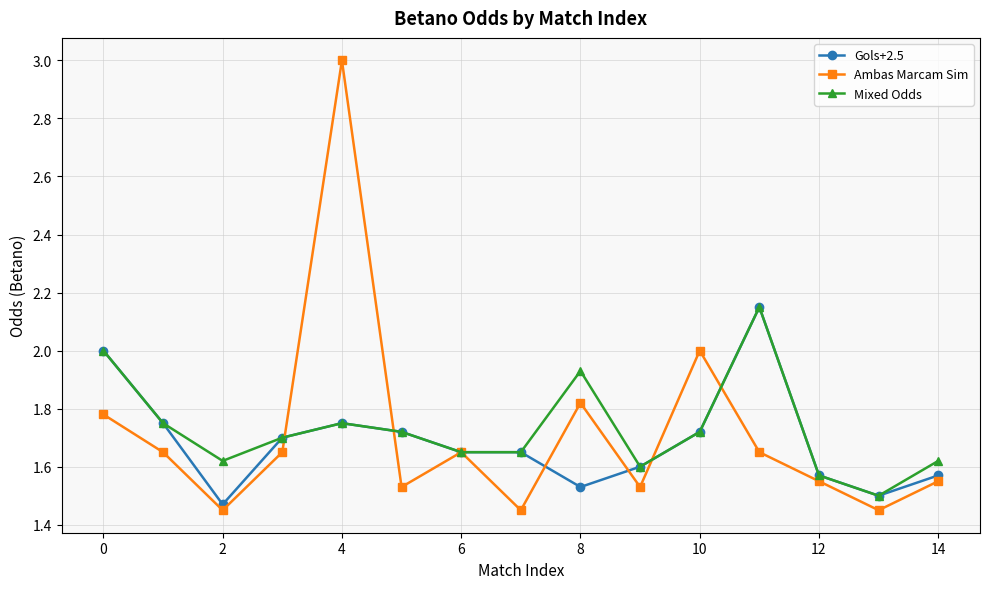

How many interior local peaks does the Ambas Marcam Sim series have?

4